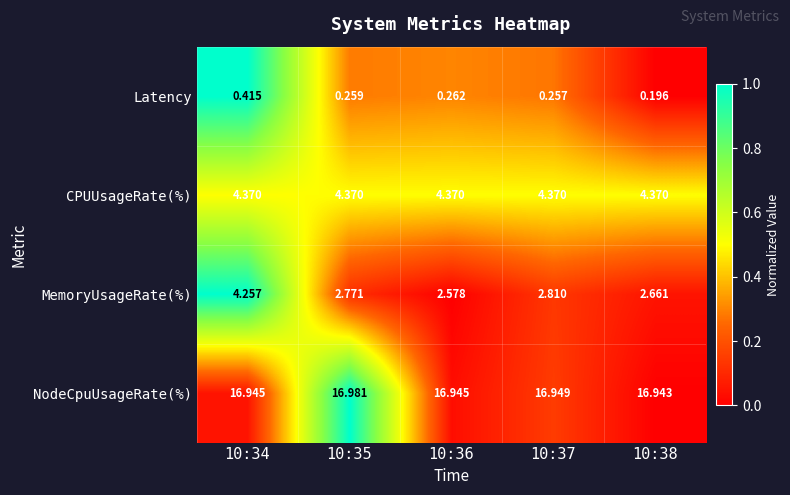

Which series has the largest total across all categories?

NodeCpuUsageRate(%)